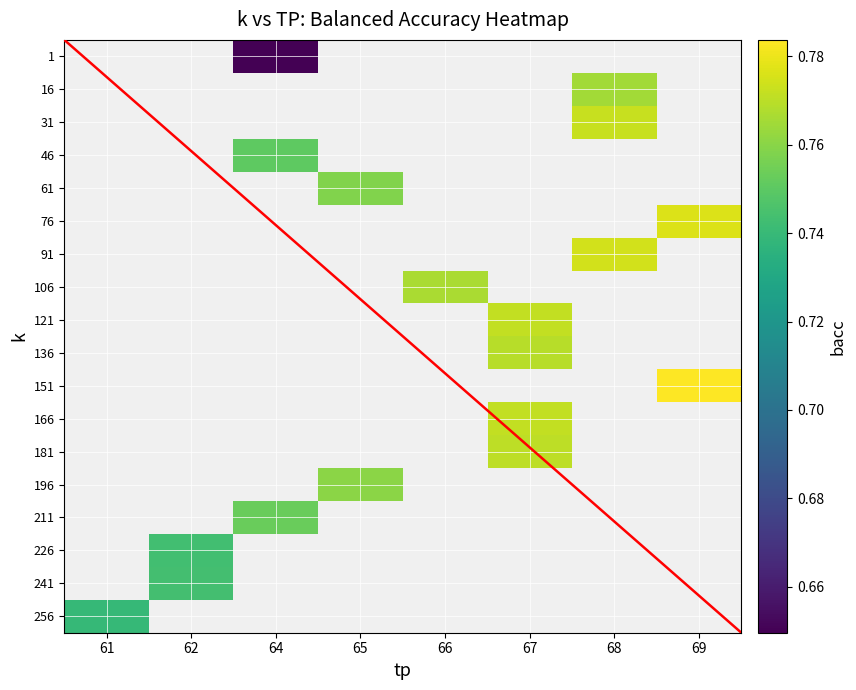

Which category has the highest value across all series?

69